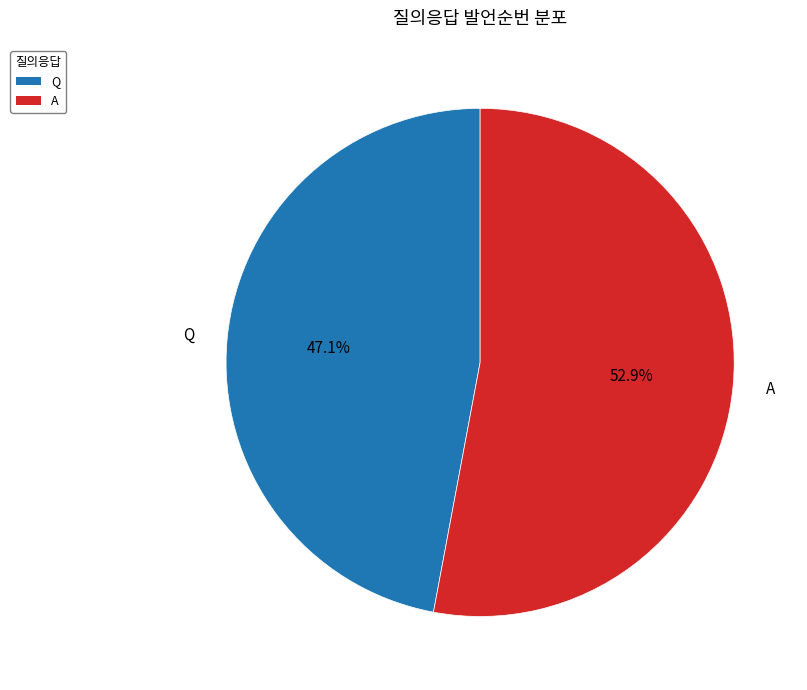

Is there any slice that represents more than half of the pie?

Yes